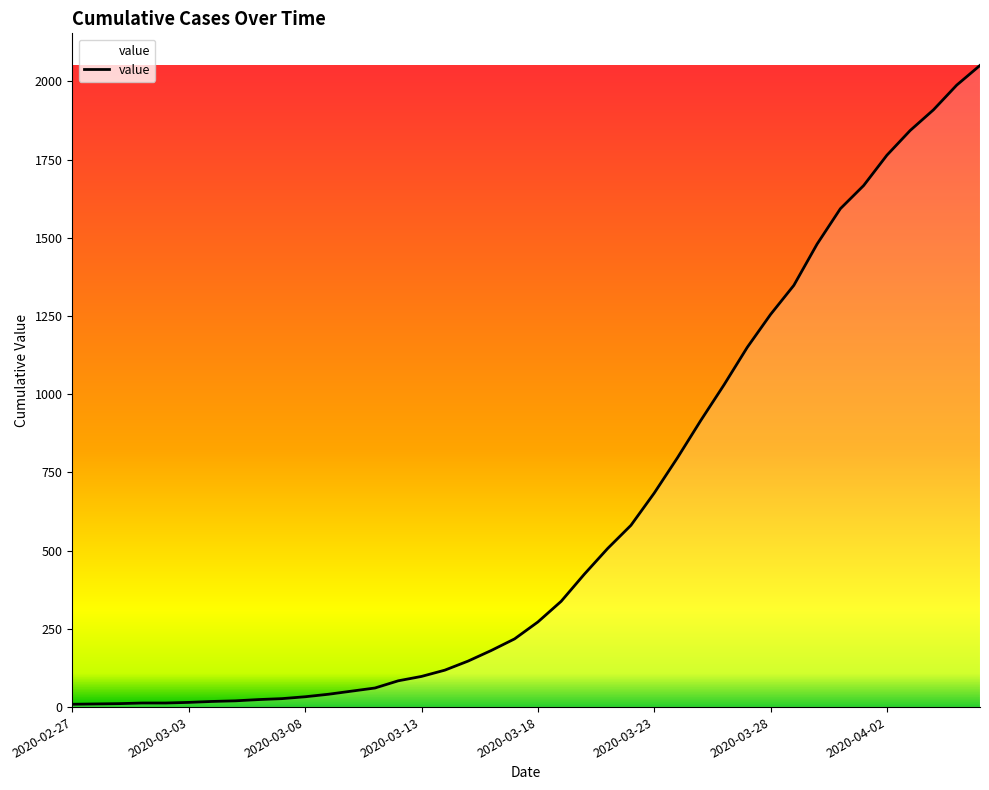

What is the difference between the maximum and minimum values?

2042